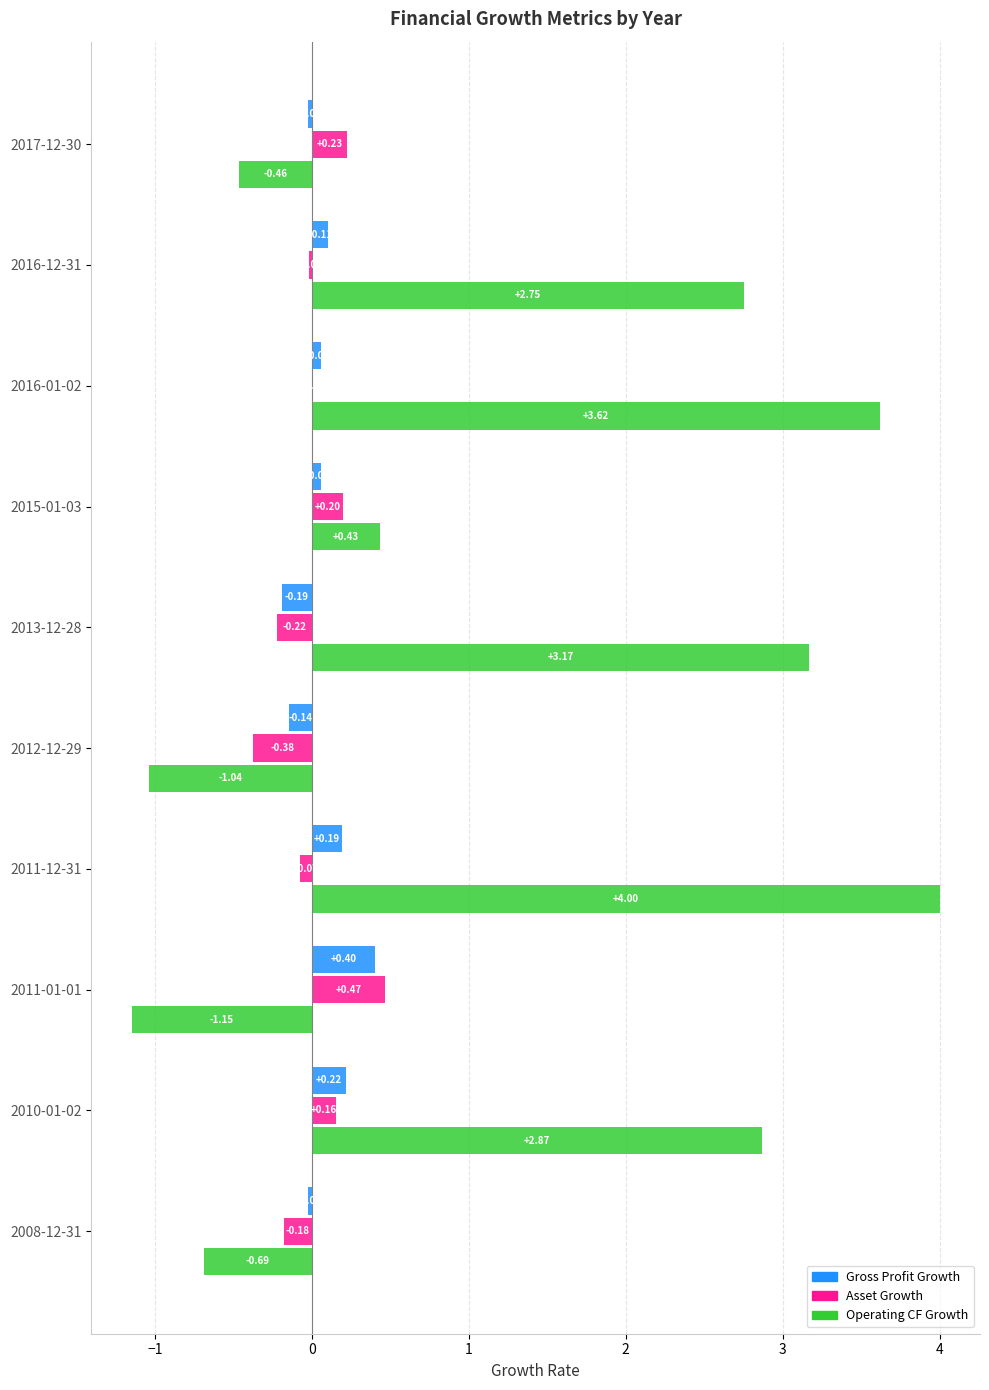

What is the sum of all Gross Profit Growth values?

0.7